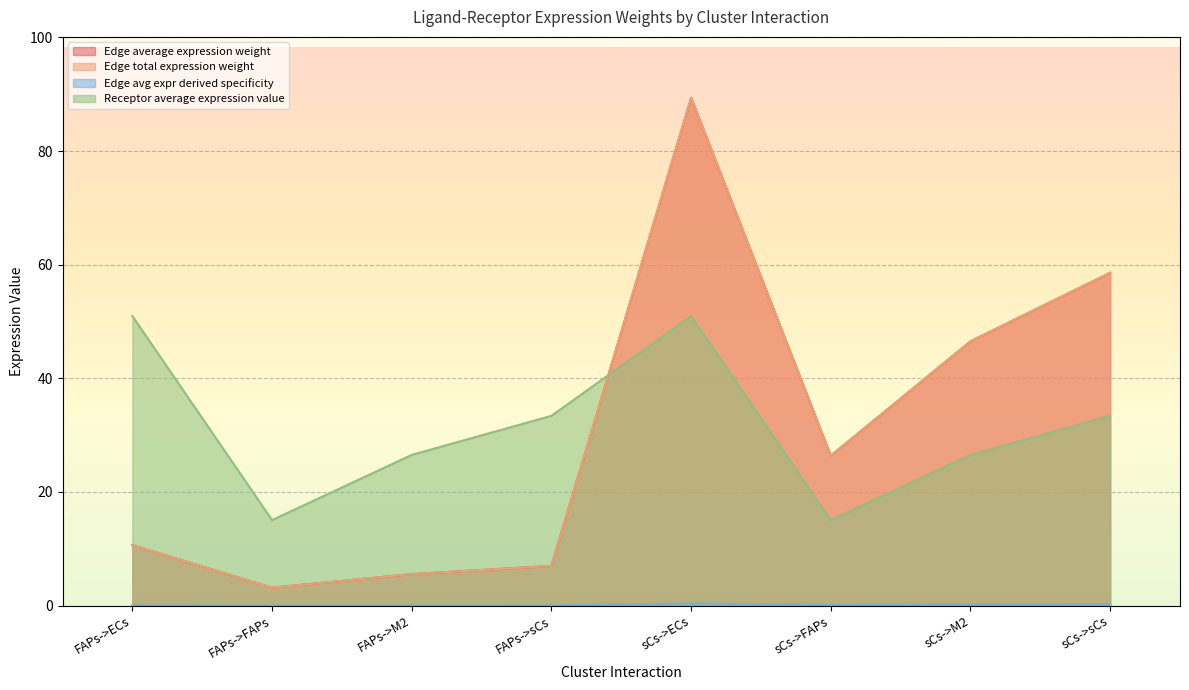

The Receptor average expression value series shows 15.0 at FAPs->FAPs. True or false?

True